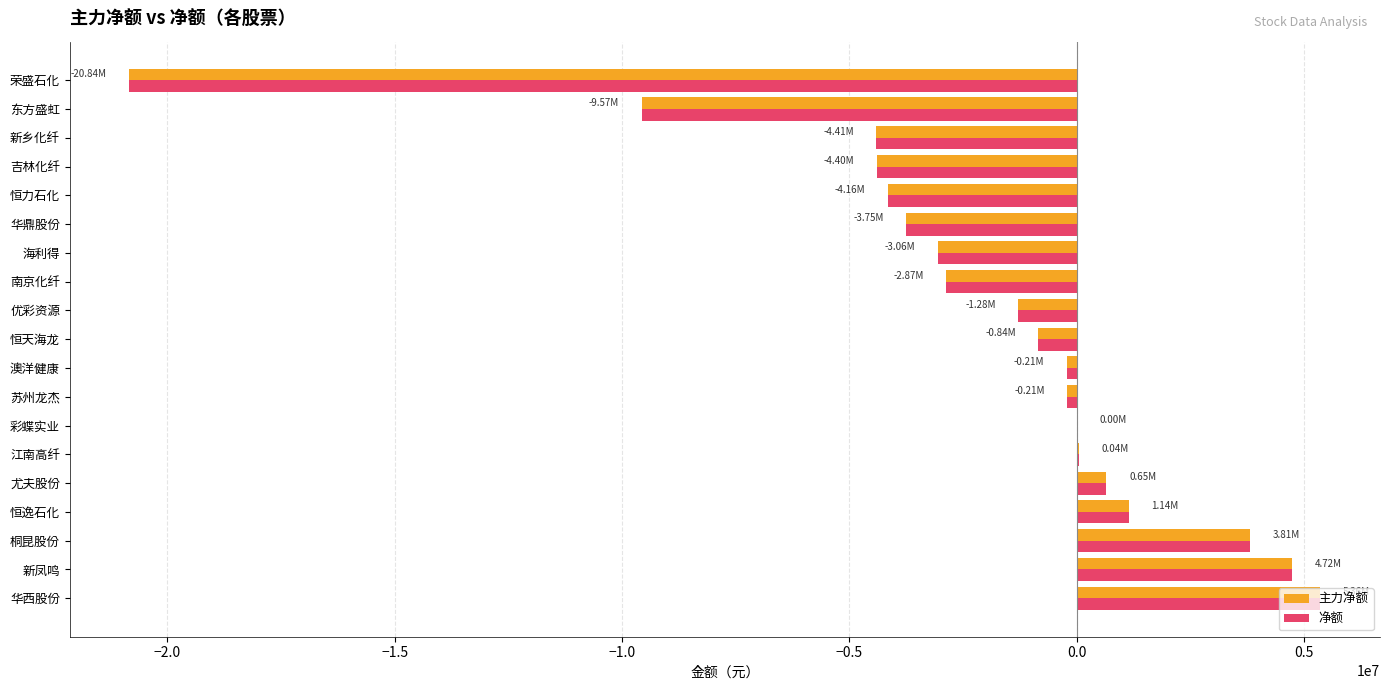

At which category is the sum across all series the highest?

华西股份